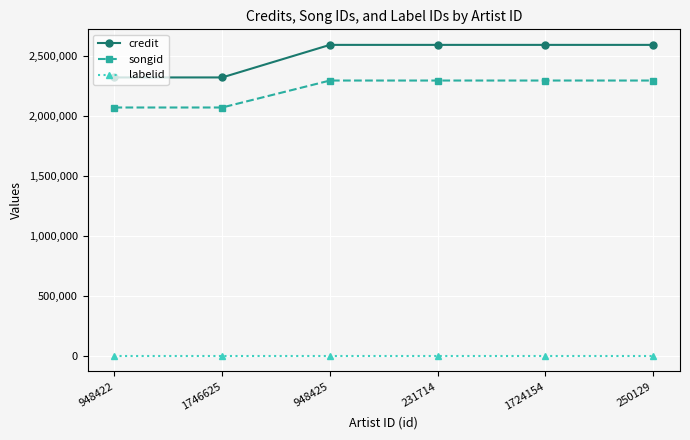

Is the value of songid at 231714 greater than the value of credit at 948422?

No